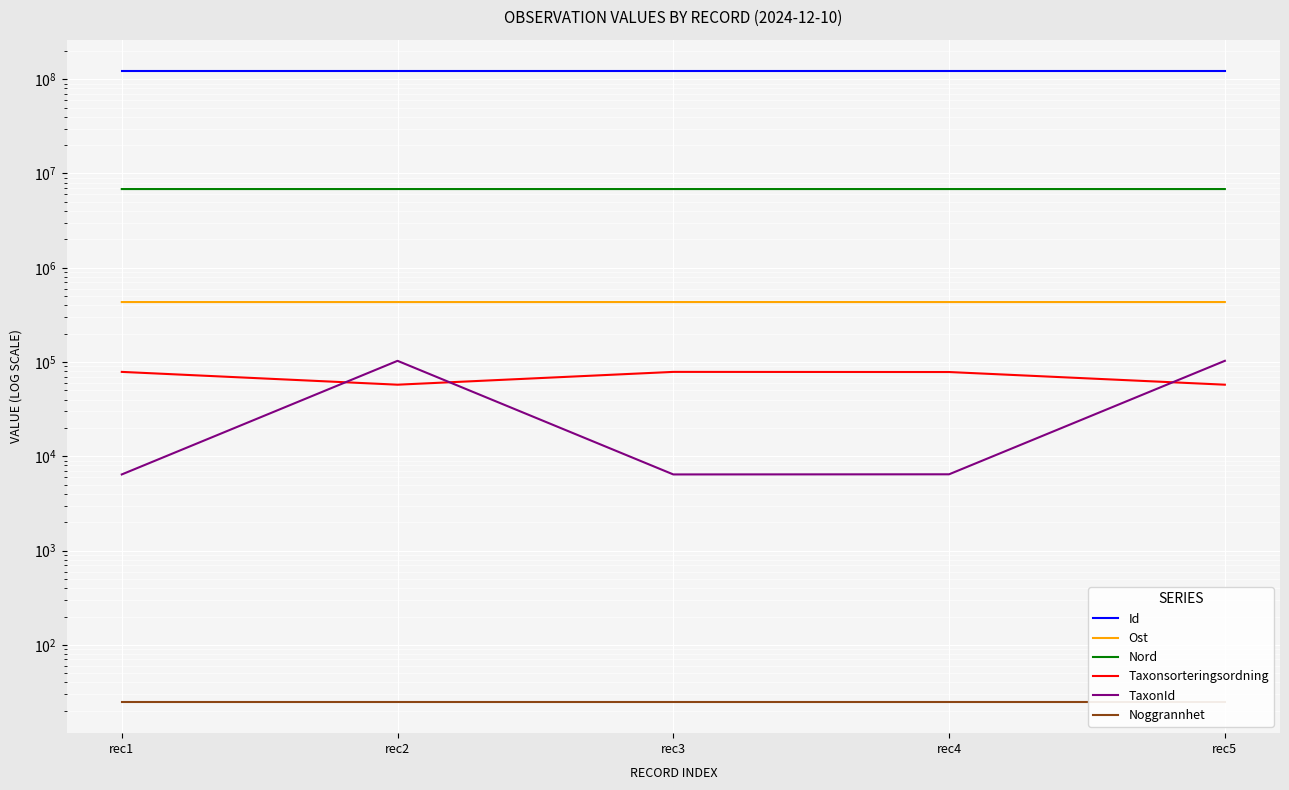

The value of Id at rec5 is 121629806. True or false?

True